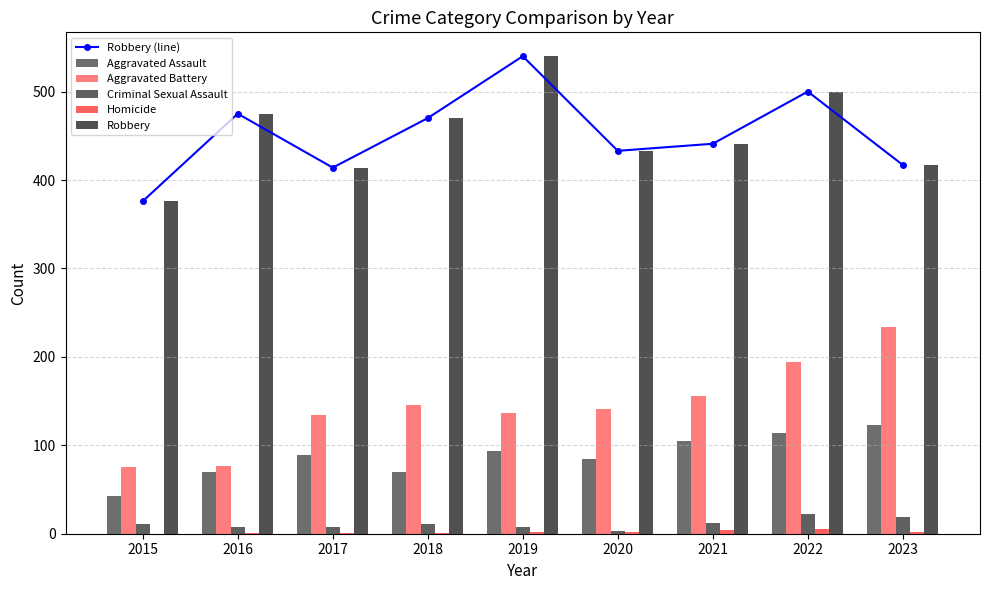

What is the difference between the Criminal Sexual Assault values at 2015 and 2019?

3